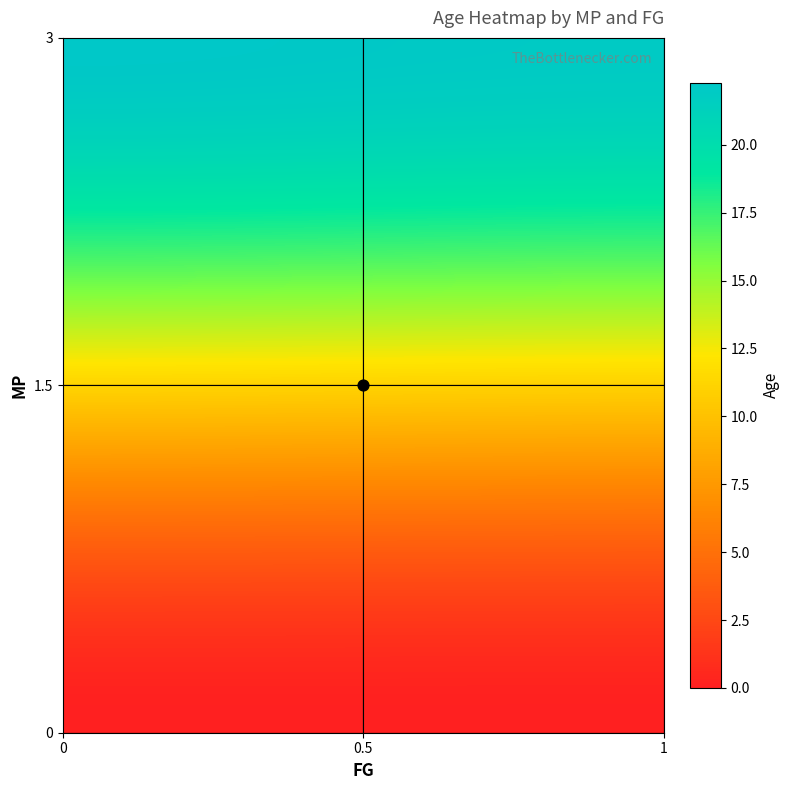

At mp=3, list the series in order from largest to smallest.

mp=3, mp=0